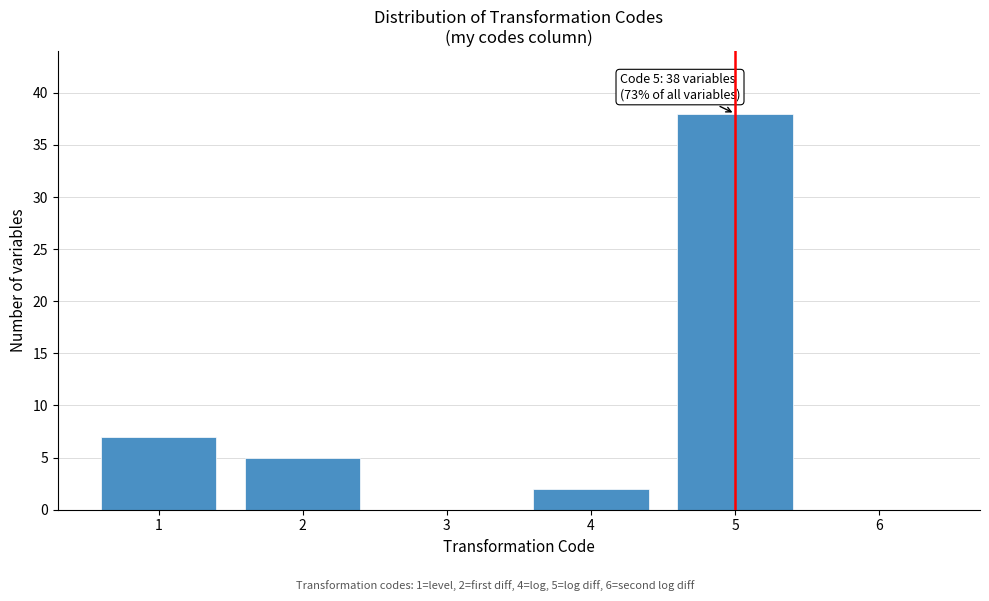

Reading right to left, extract all data points from this chart.

6=0	5=38	4=2	3=0	2=5	1=7